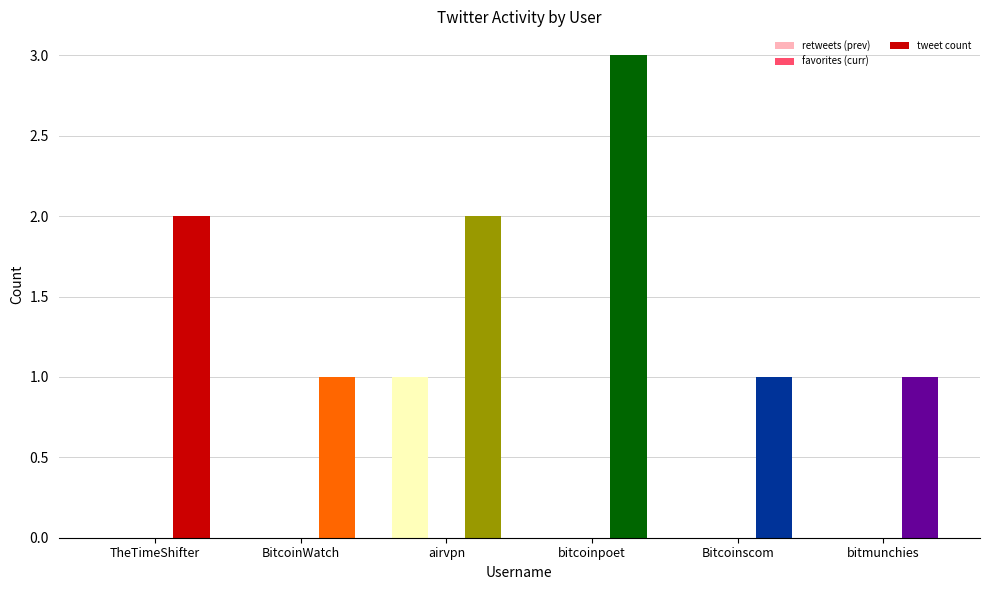

The retweets (prev) series shows 0 at bitcoinpoet. True or false?

True